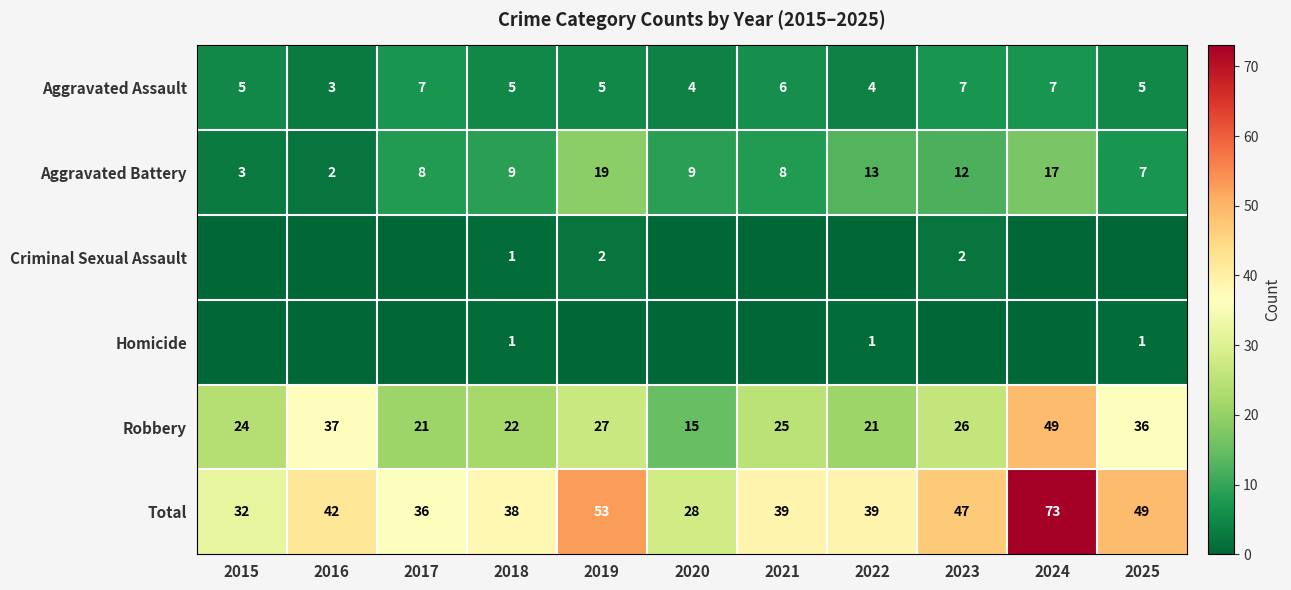

What is the average value of the Robbery series?

28